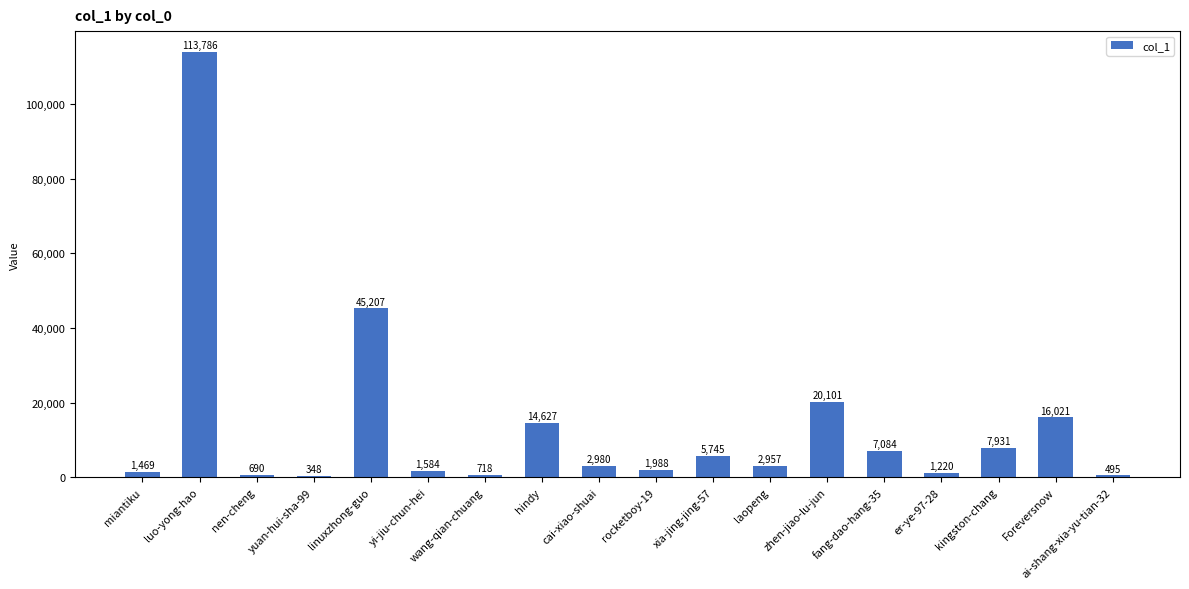

The value at kingston-chang is 7931. True or false?

True